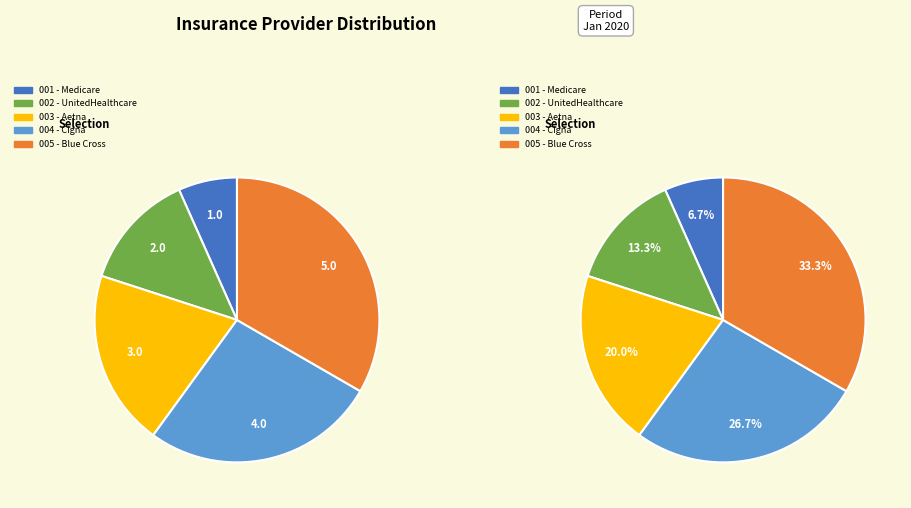

How many slices are in this pie chart?

5